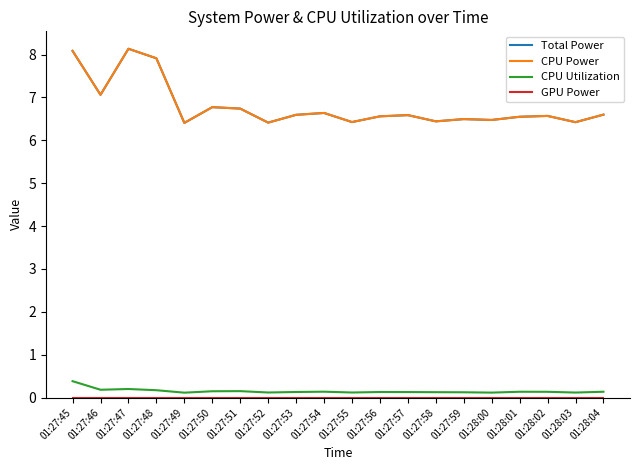

At which label is CPU Utilization closest to 0?

01:27:49